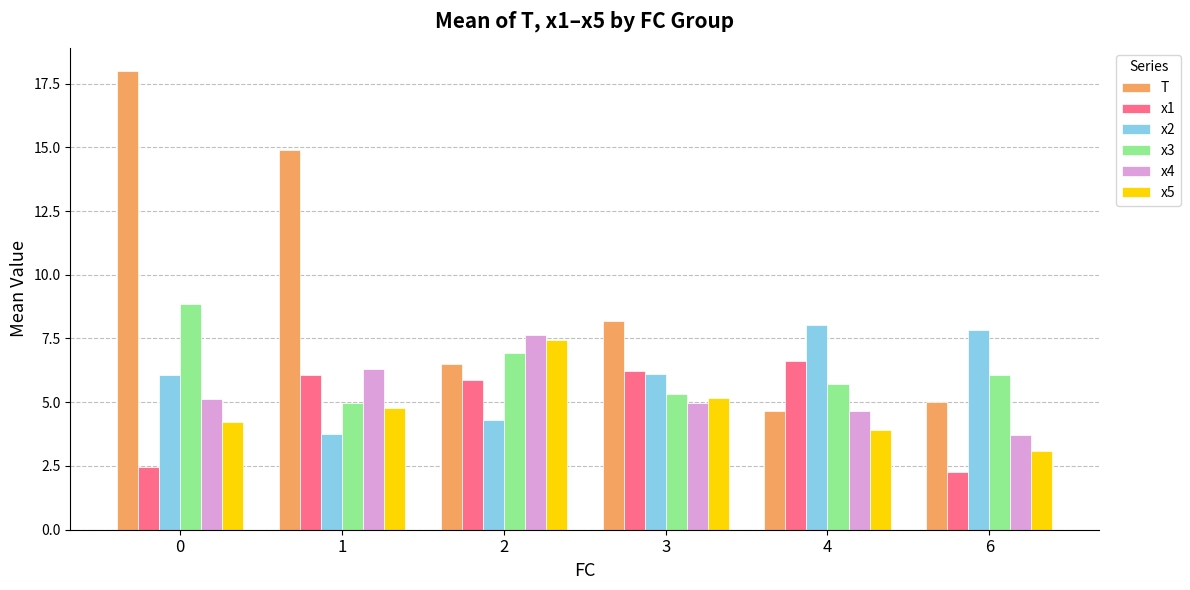

What is the greatest value displayed?

18.0